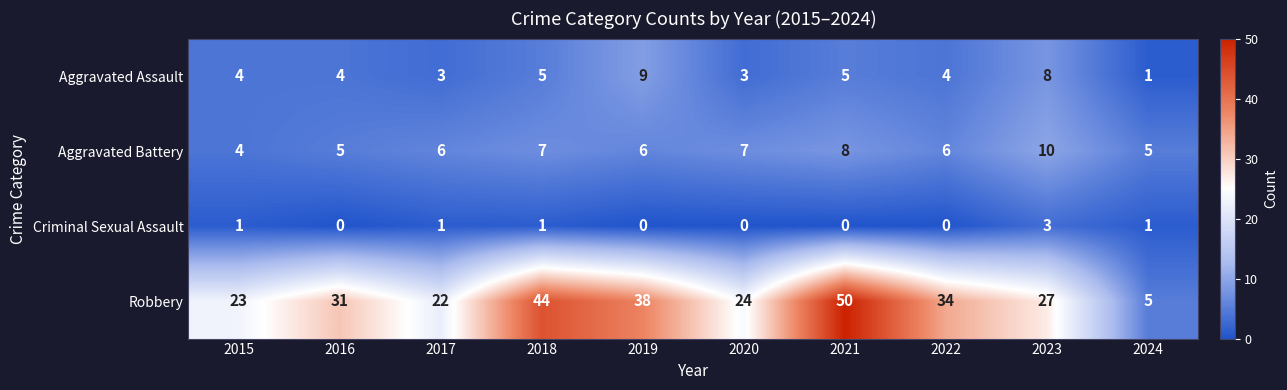

At 2020, list the series in order from largest to smallest.

Robbery, Aggravated Battery, Aggravated Assault, Criminal Sexual Assault